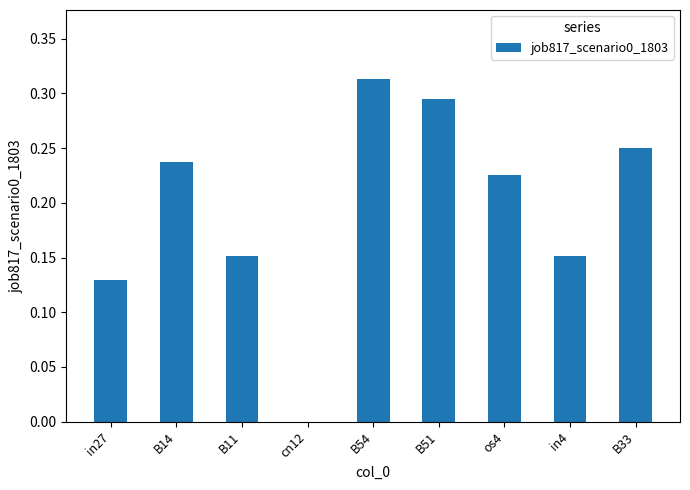

What is the change in value from cn12 to in4?

+0.2